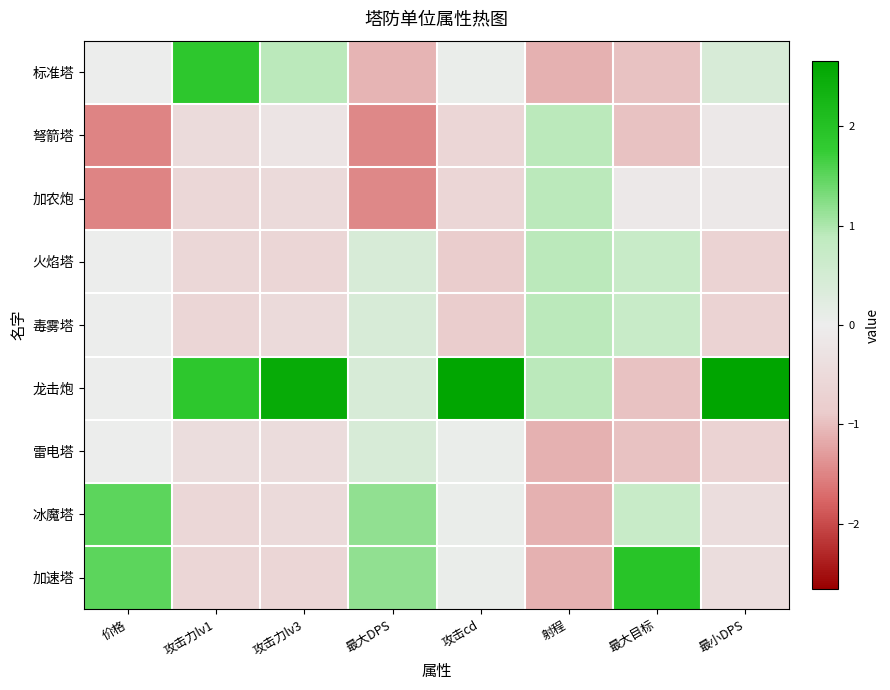

Count the number of categories in the chart.

8